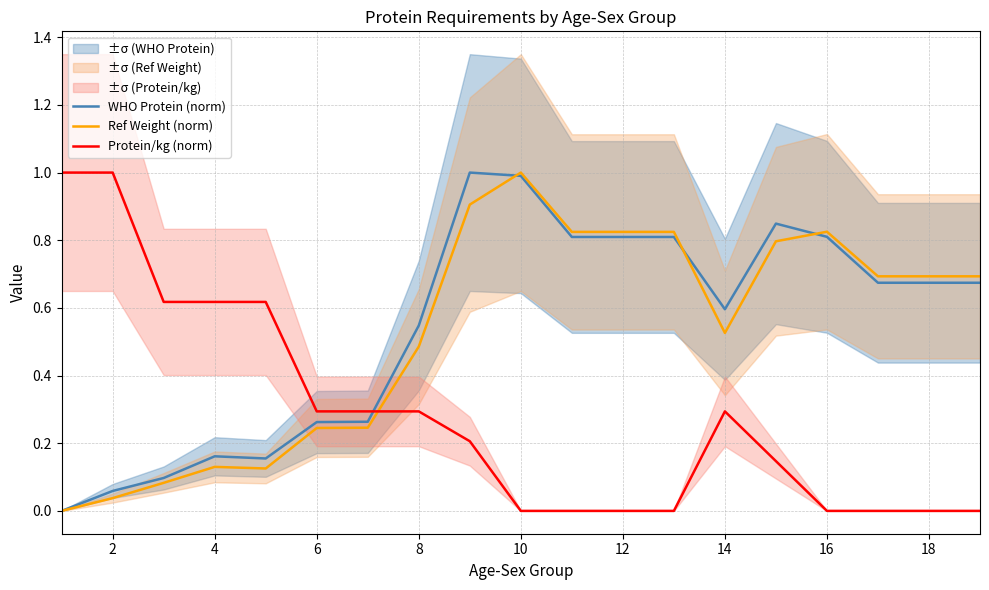

At how many categories does at least one series exceed 0?

19